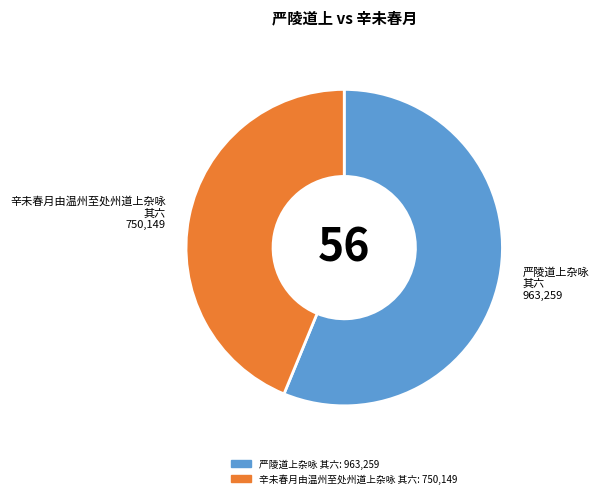

Is the sum of 严陵道上杂咏 其六 and 辛未春月由温州至处州道上杂咏 其六 greater than half?

Yes